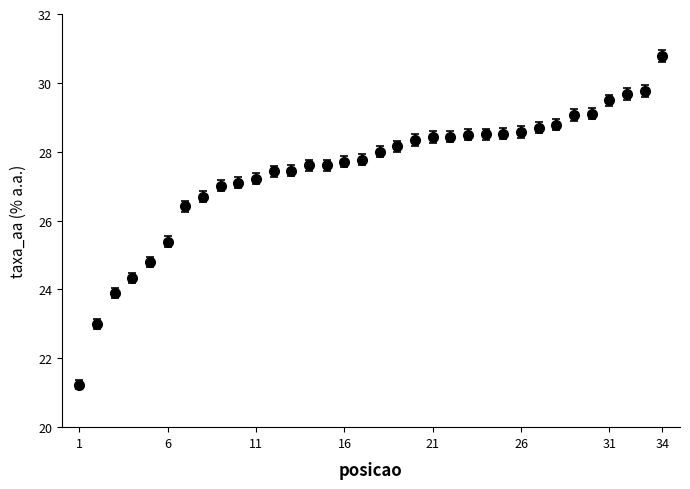

What is the value of the 25th point from the left?

28.5